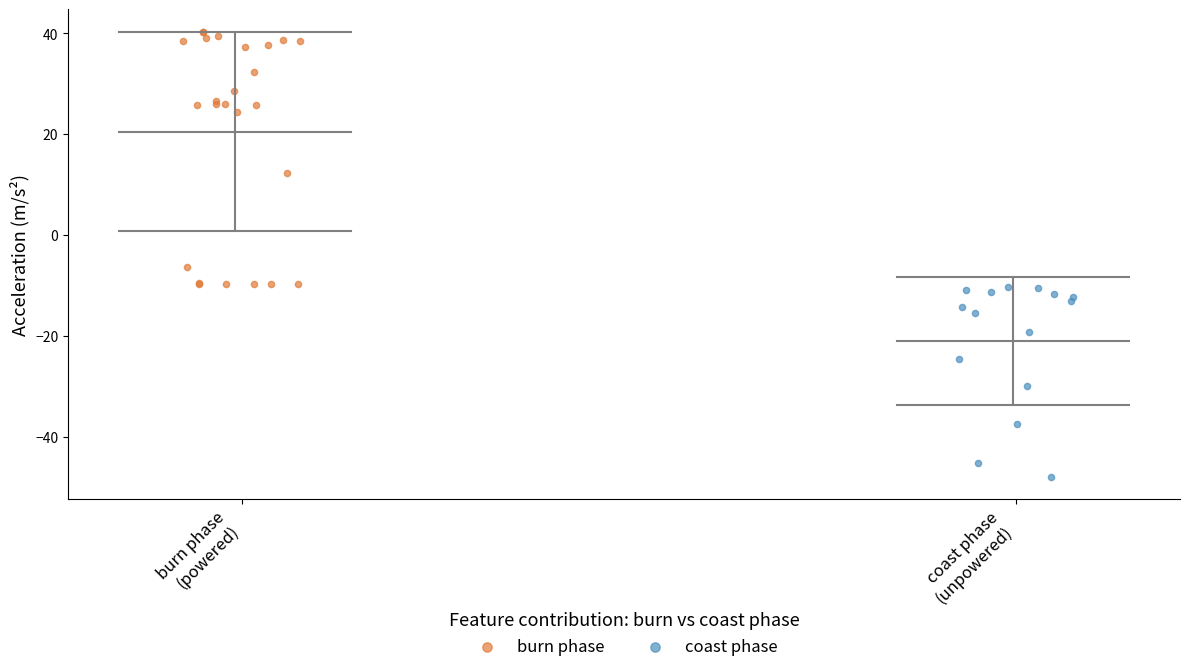

Which series has the largest Y range (max minus min)?

burn phase